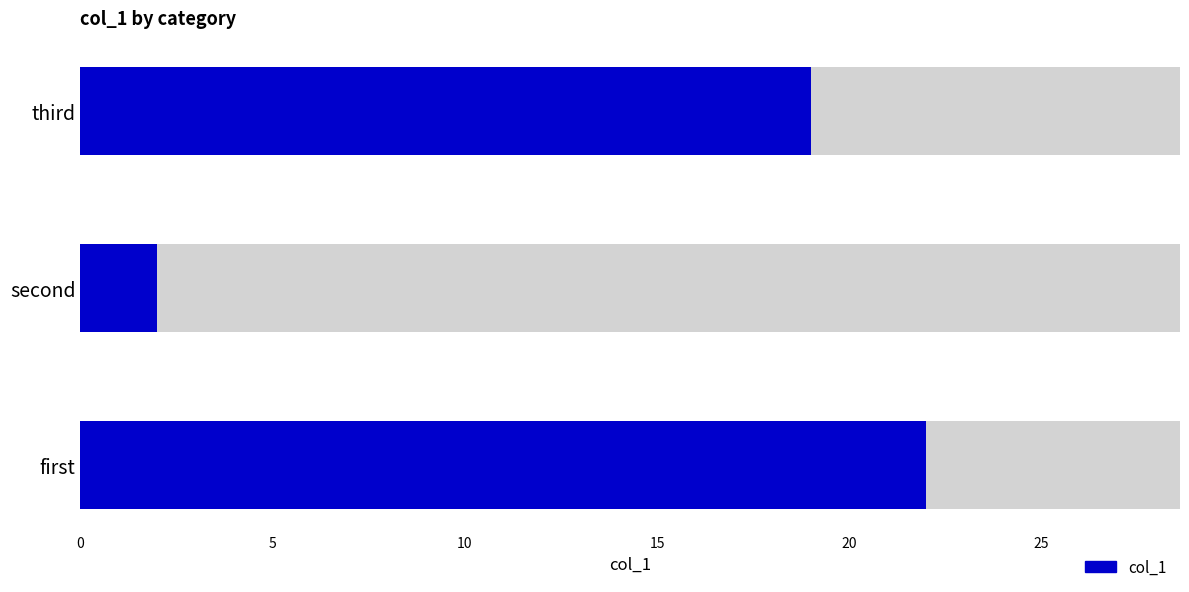

Rank the categories by value from lowest to highest.

second, third, first